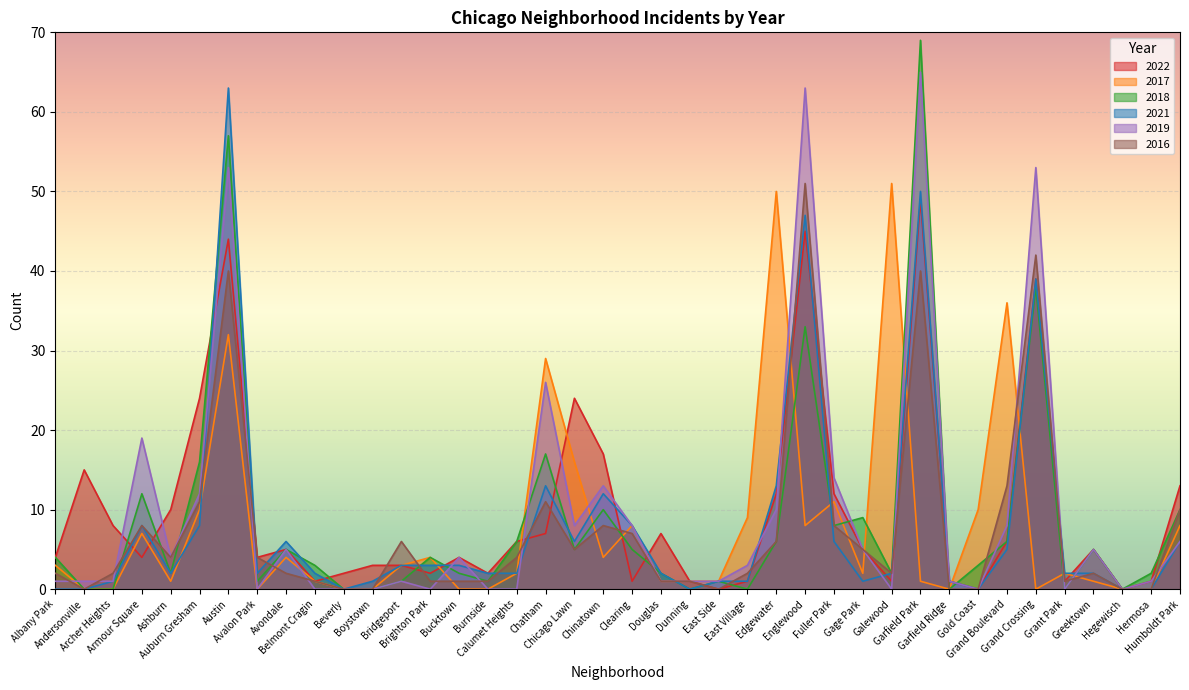

Which series has the largest range (max minus min)?

2018